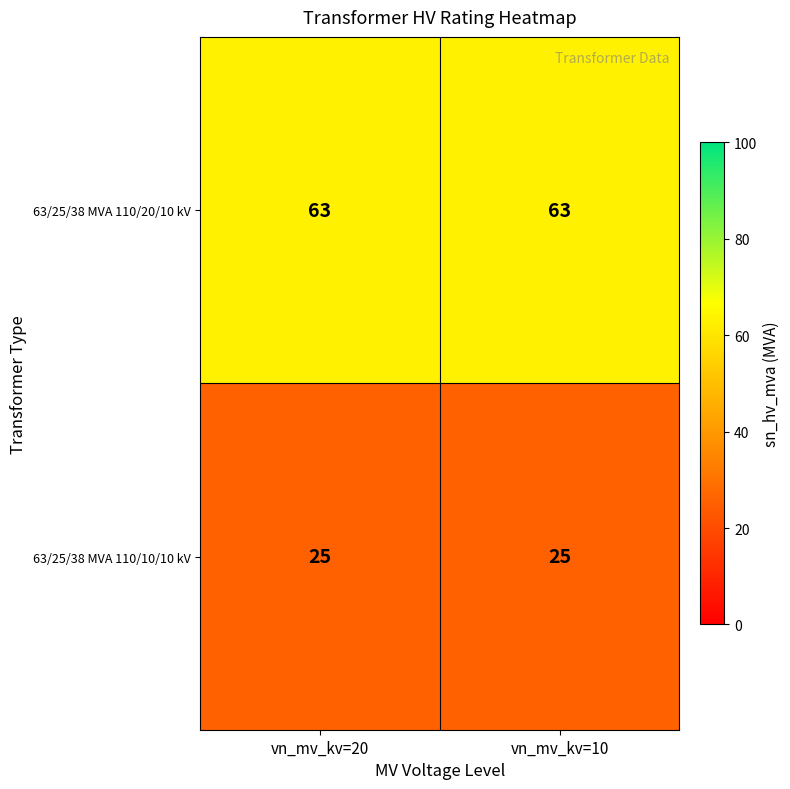

What is the difference between the highest and lowest values at vn_mv_kv=20?

38